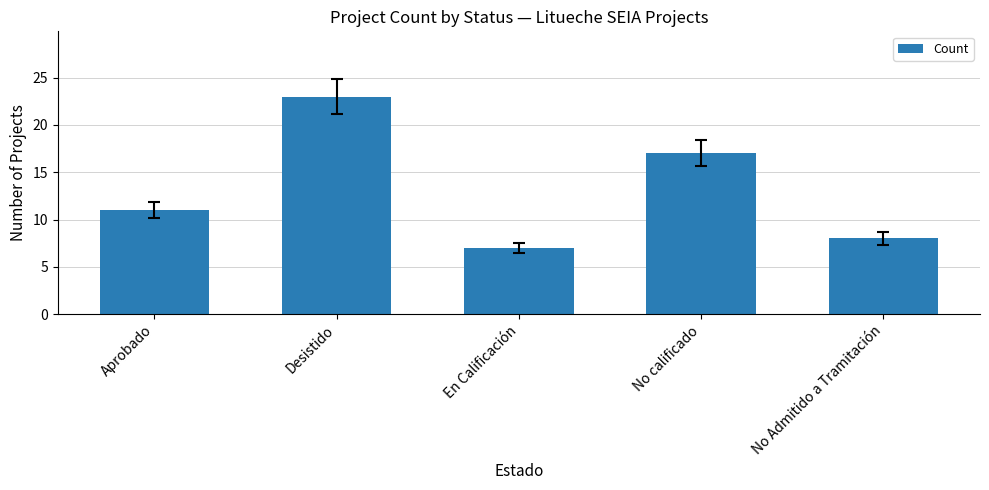

What is the label of the 2nd bar from the right?

No calificado